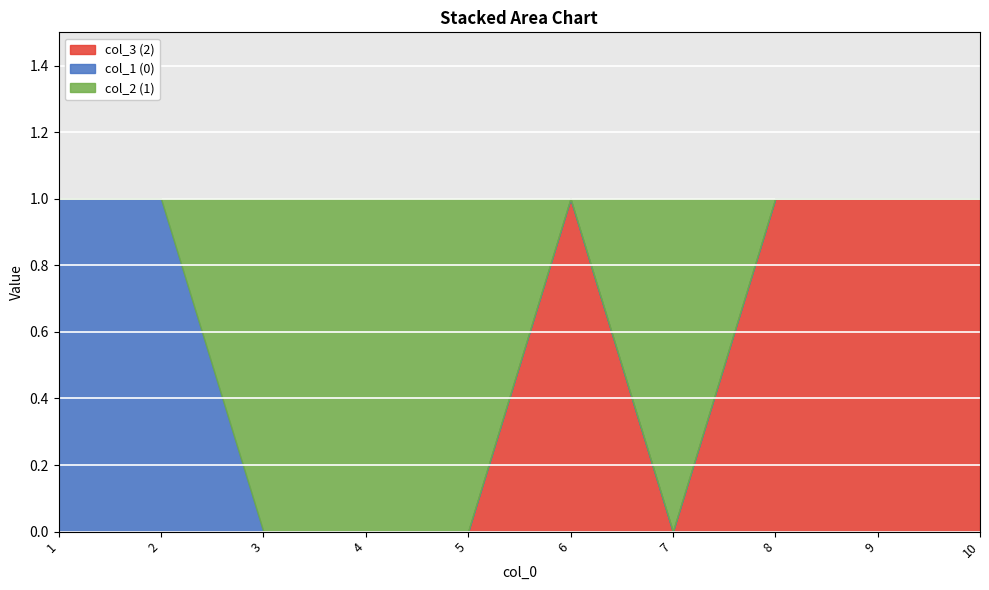

What is the difference between the maximum and minimum values in the col_3 series?

1